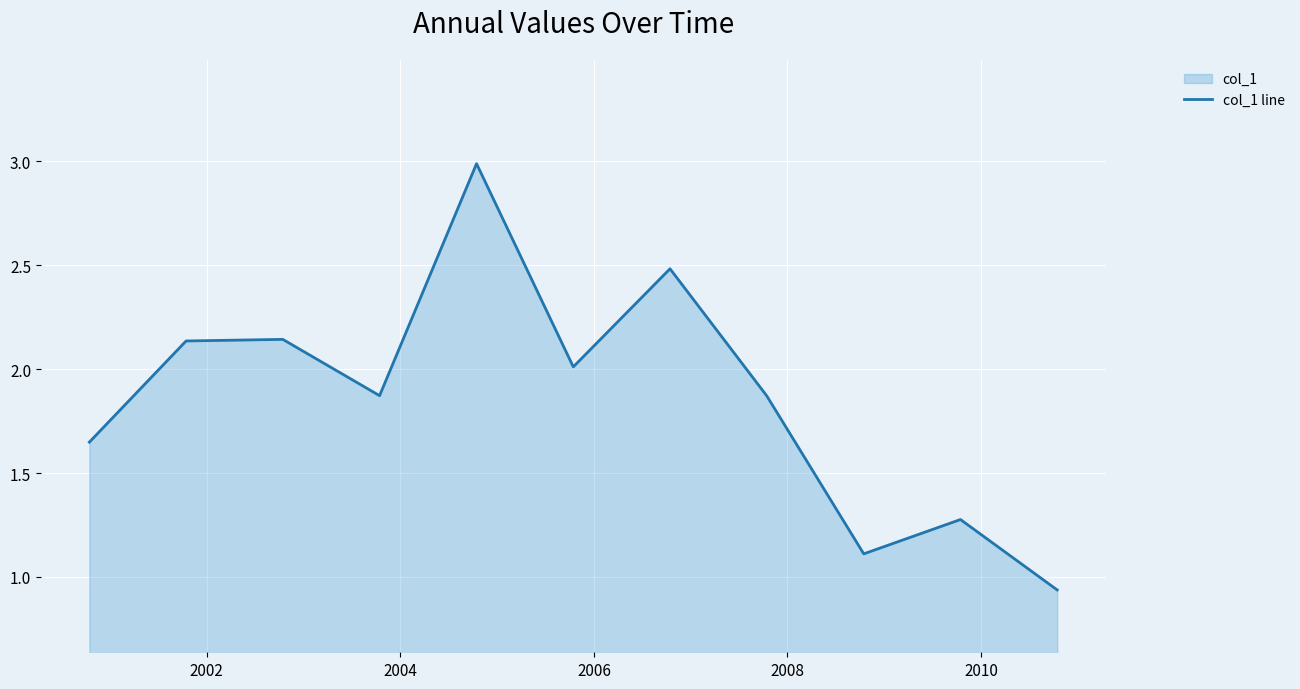

True or false: there are more than 2 points higher than both neighbors.

True